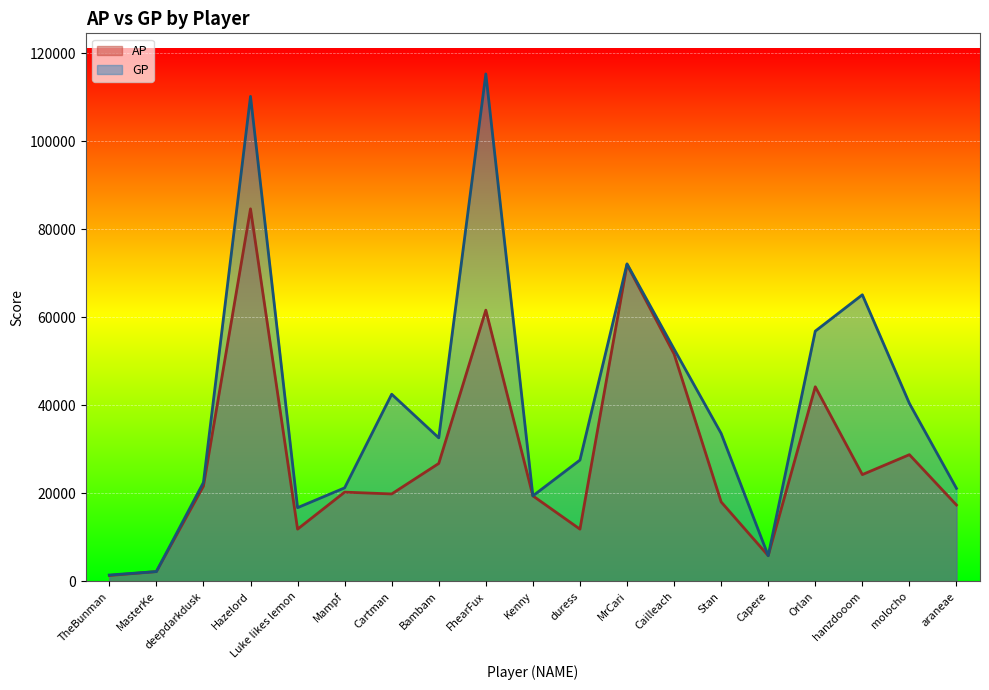

What is the difference between the highest and lowest values at Orlan?

12643